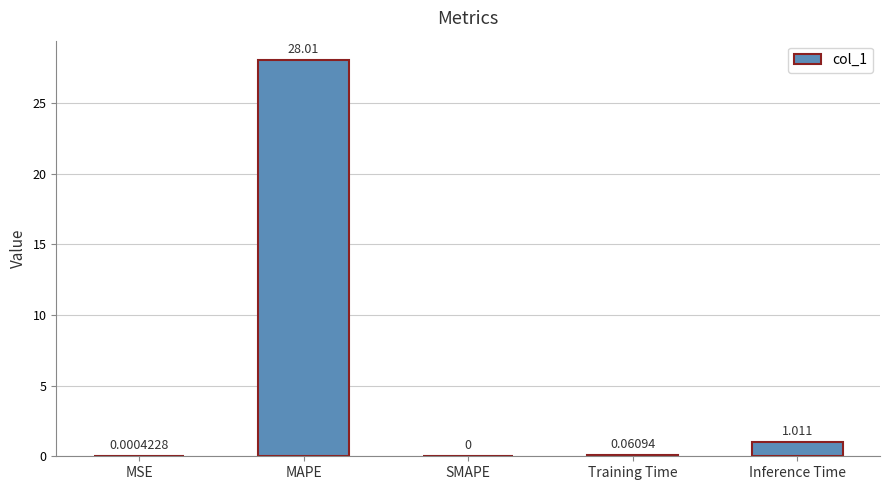

True or false: the data shows 0.0 at MSE.

True